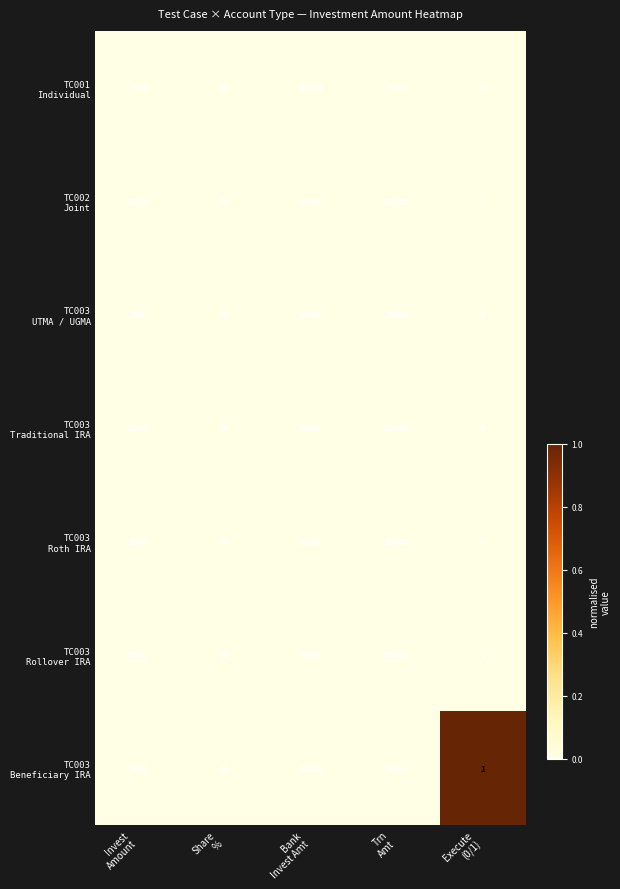

What is the maximum value shown in the chart?

25000